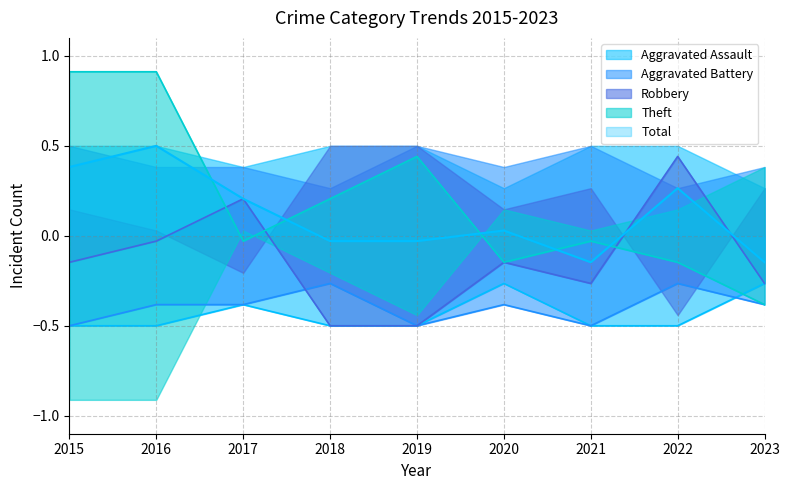

What is the difference between the second highest and minimum values in the Total series?

0.5